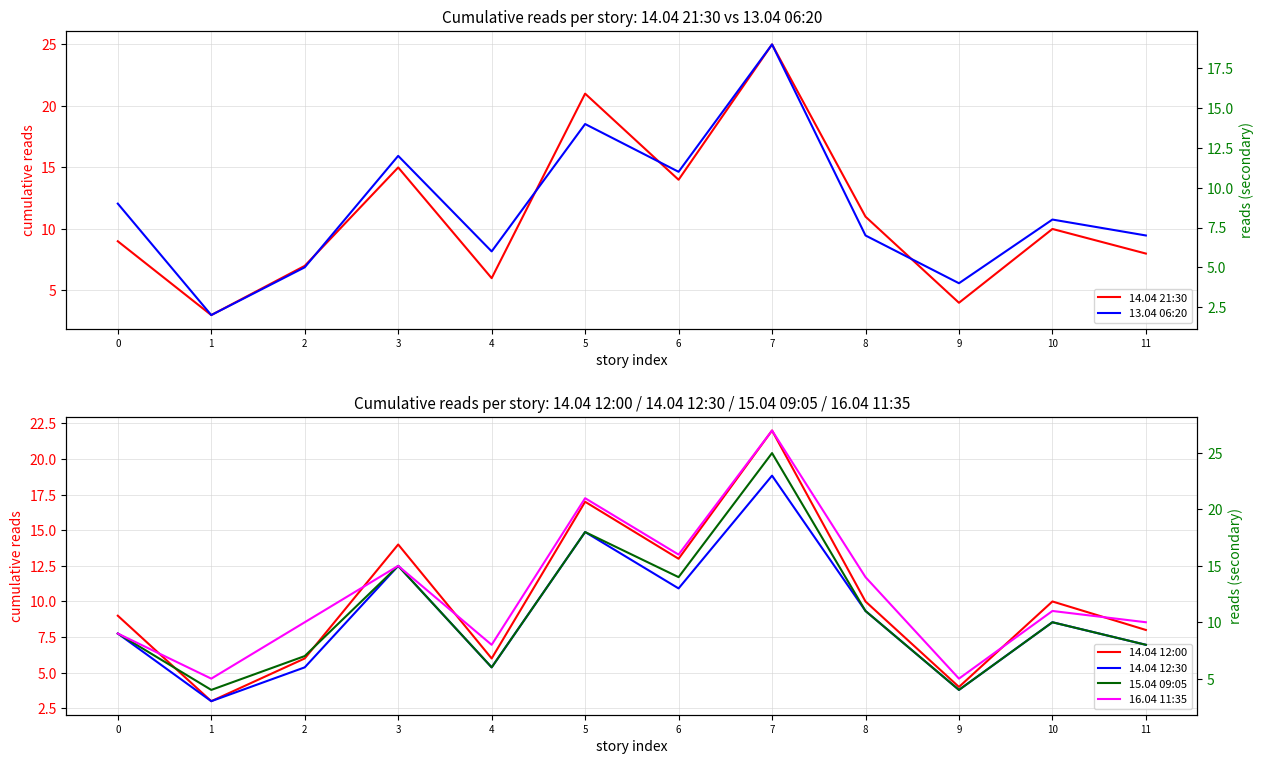

Where does the 14.04 21:30 series first go above 10?

3